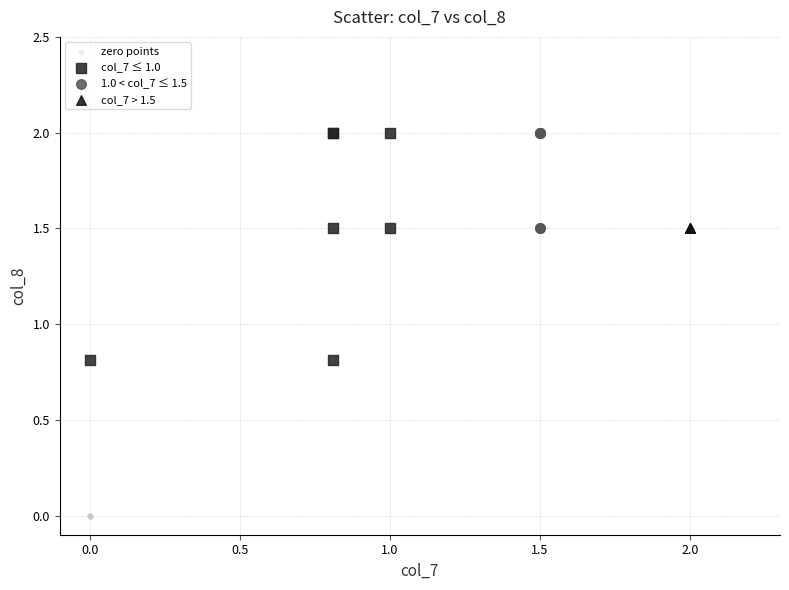

What are all the series names shown in the legend?

zero points, col_7 ≤ 1.0, 1.0 < col_7 ≤ 1.5, col_7 > 1.5